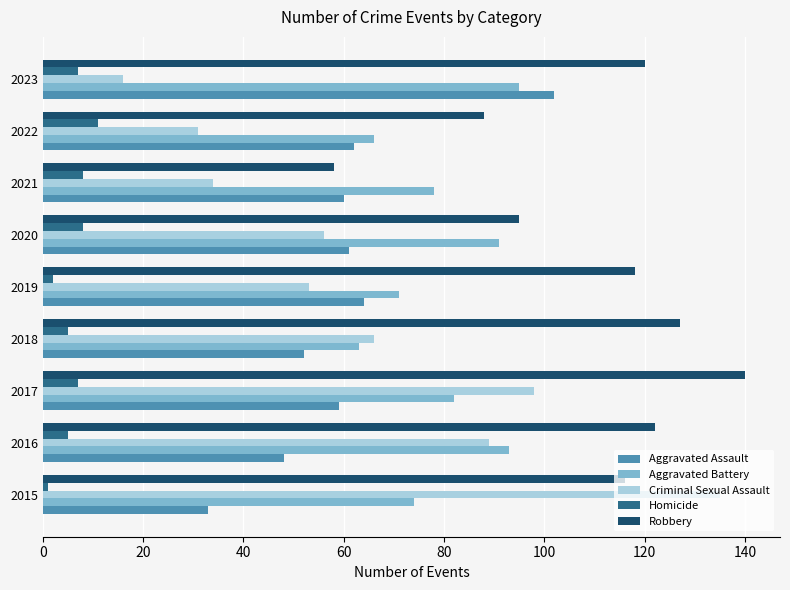

What is the spread (max minus min) of values at 2020?

87